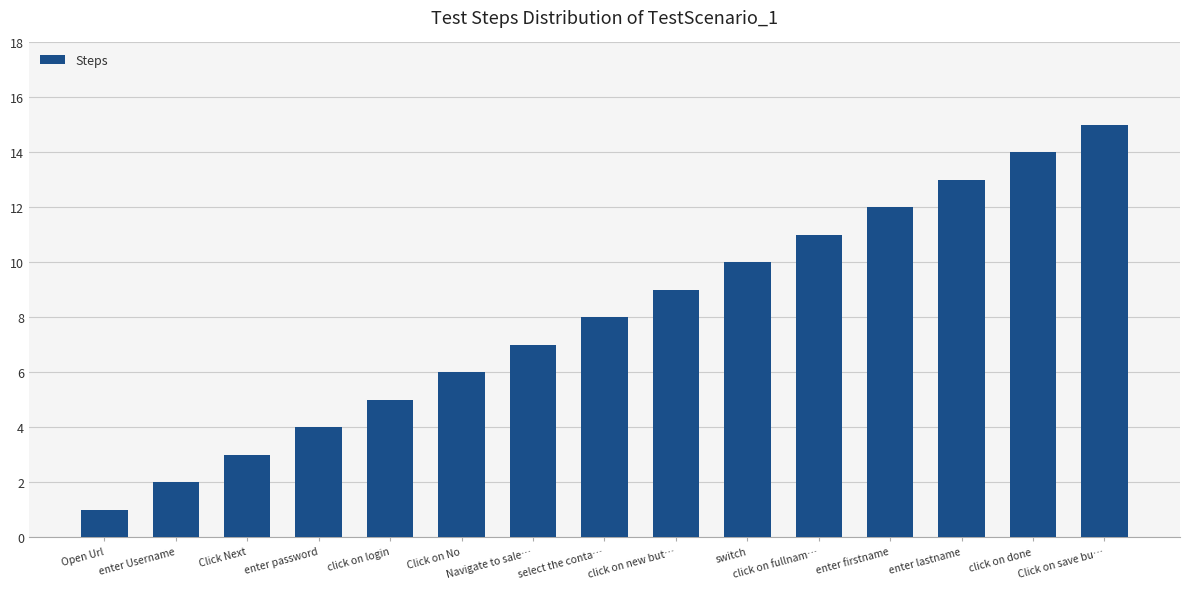

Which category has the highest value across all series?

Click on save bu…